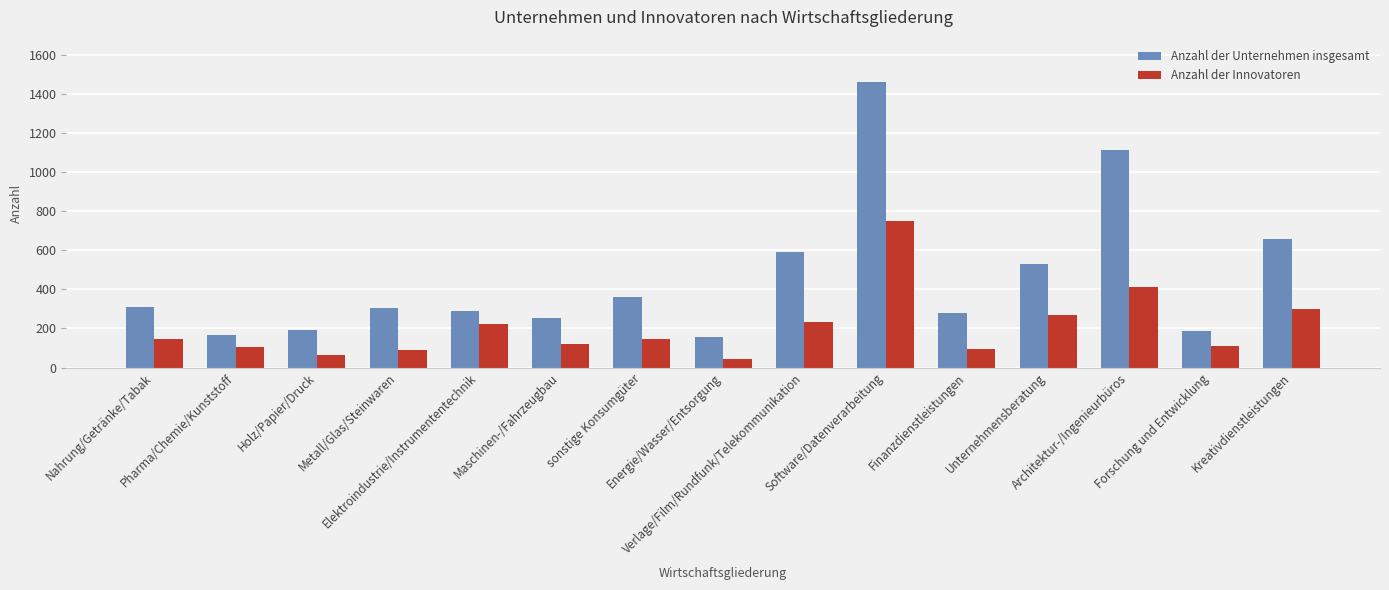

The value of Anzahl der Unternehmen insgesamt at Finanzdienstleistungen is 279. True or false?

True